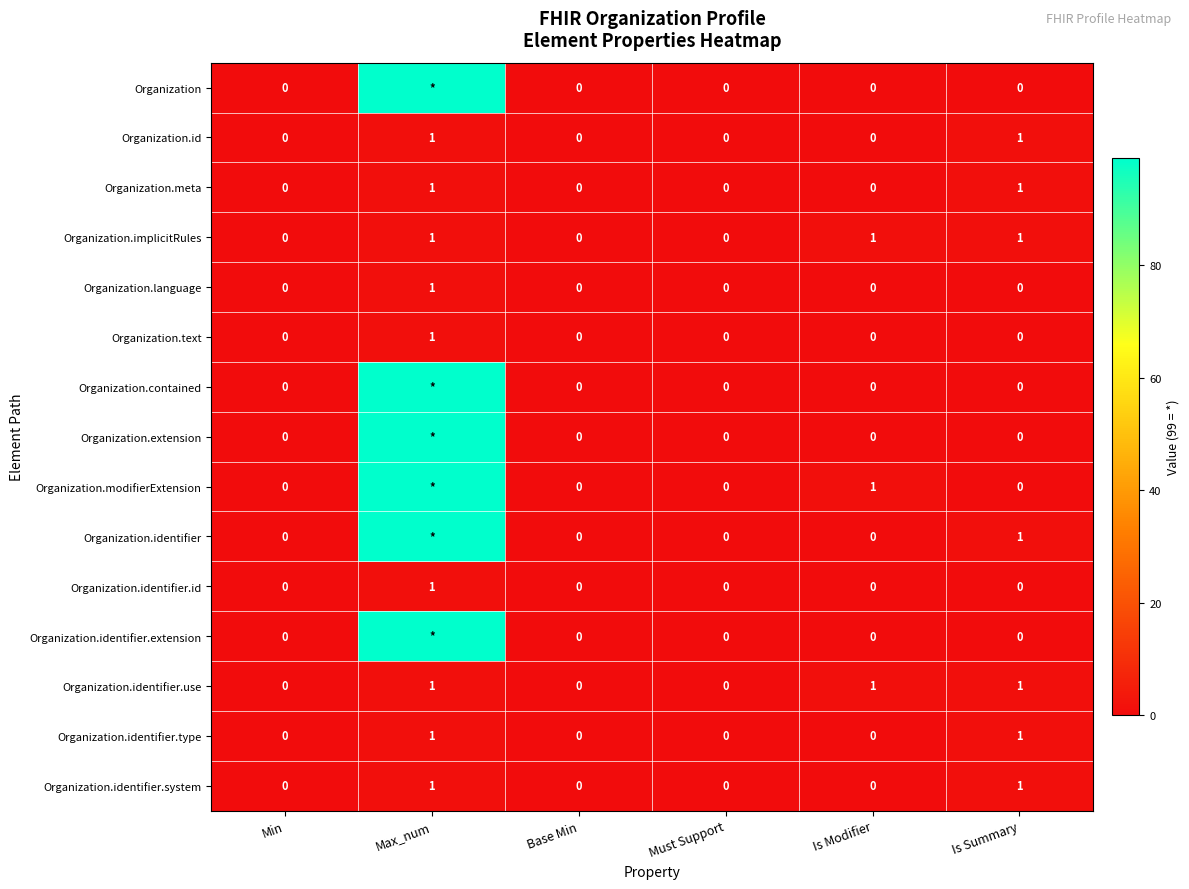

The Organization.identifier.system series shows 0 at Is Modifier. True or false?

True